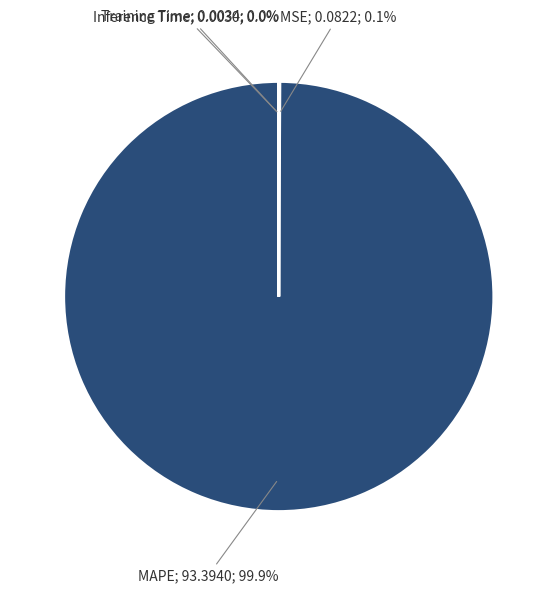

Does any single category account for the majority?

Yes